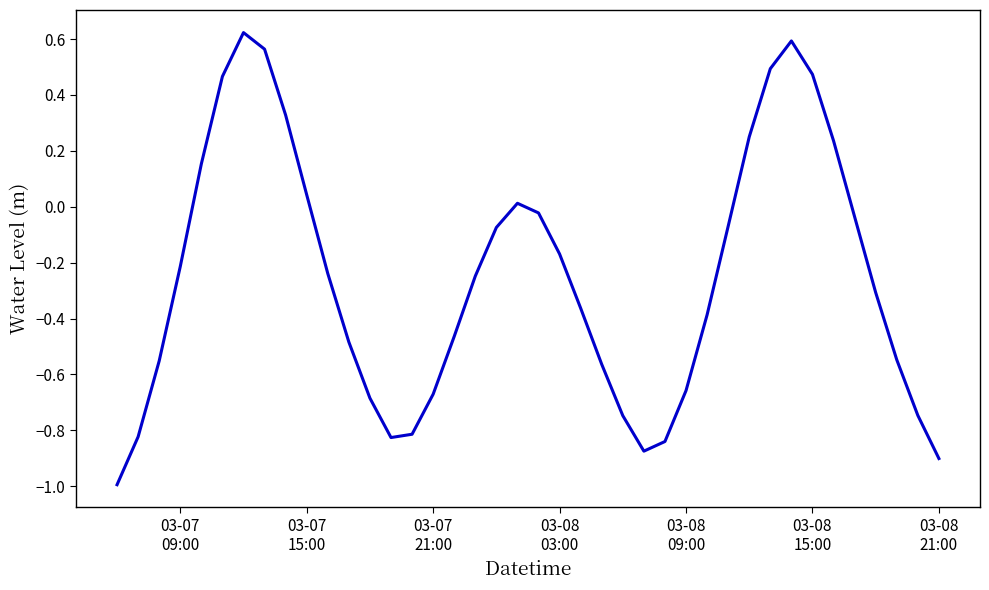

What is the minimum value shown in the chart?

-1.0